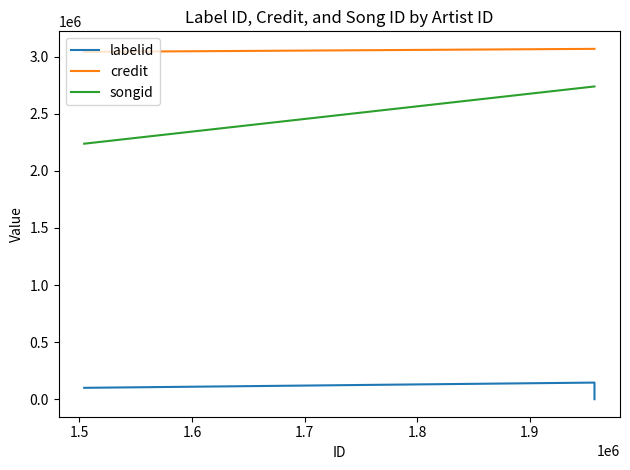

The value of labelid at 1.5 is 244643. True or false?

False